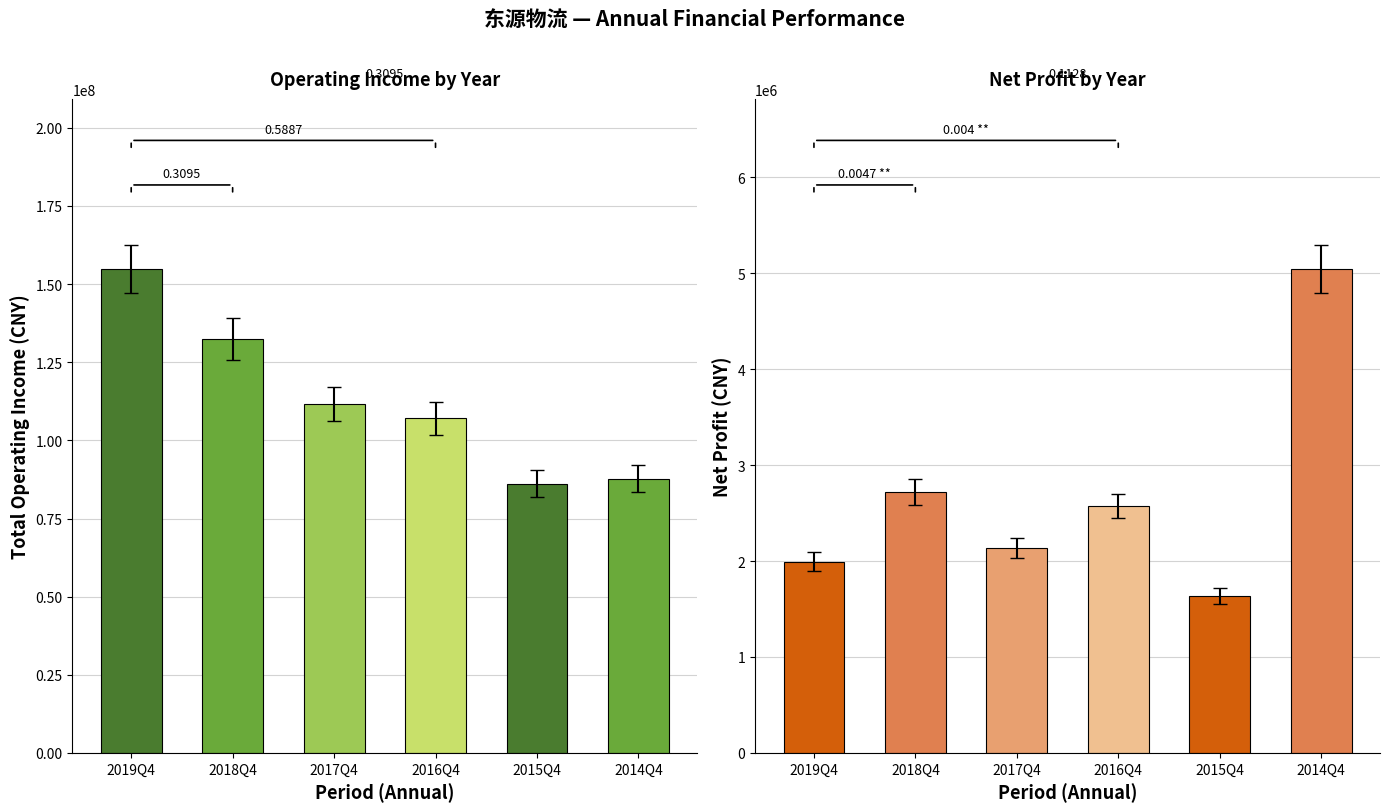

What is the spread (max minus min) of values at 2018Q4?

129681185.7